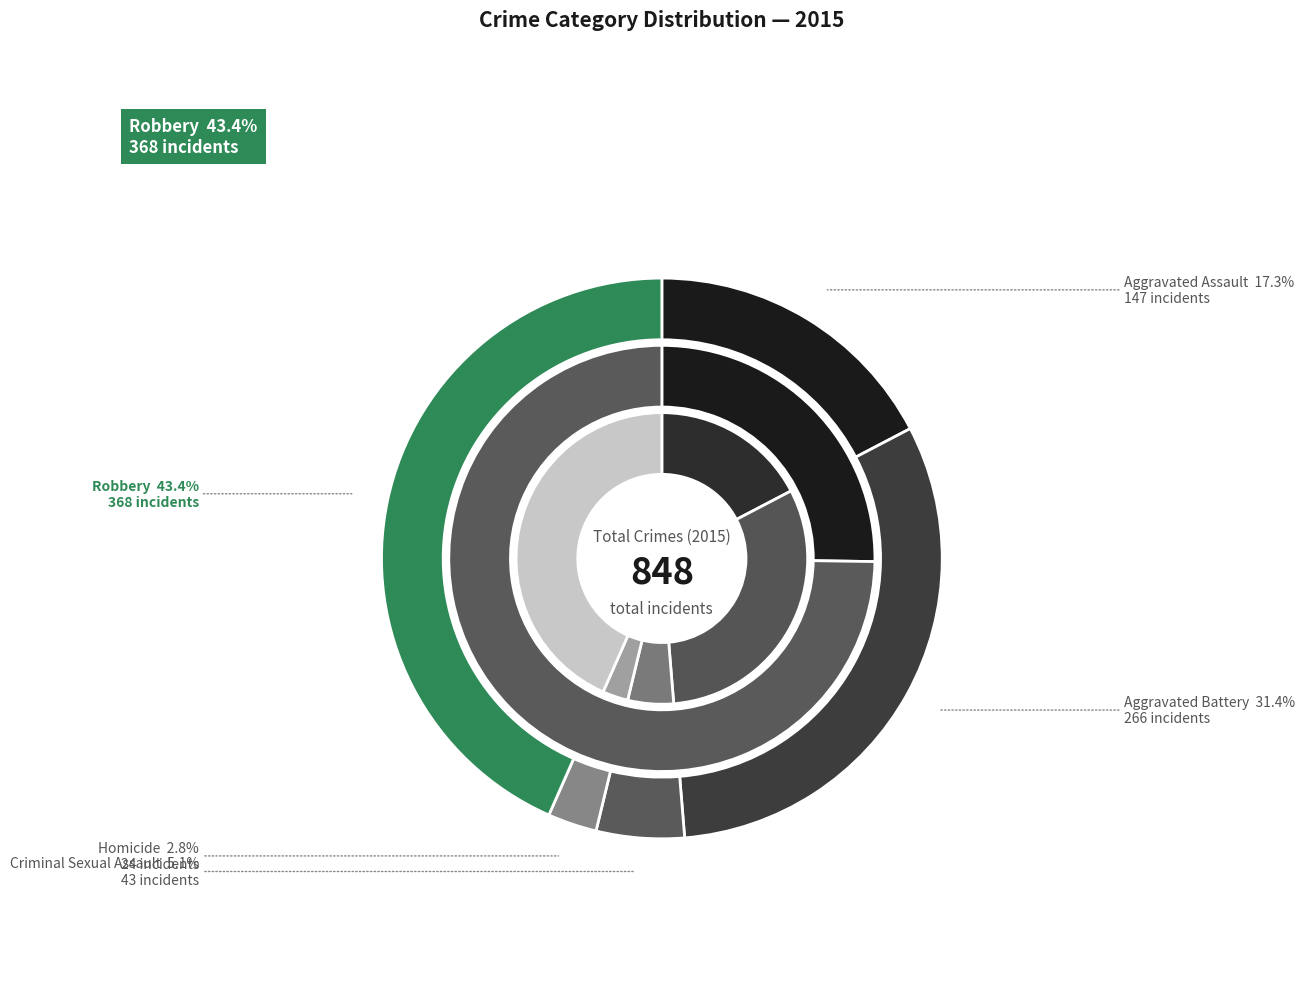

What is the total percentage of Aggravated Battery and Robbery?

74.8%